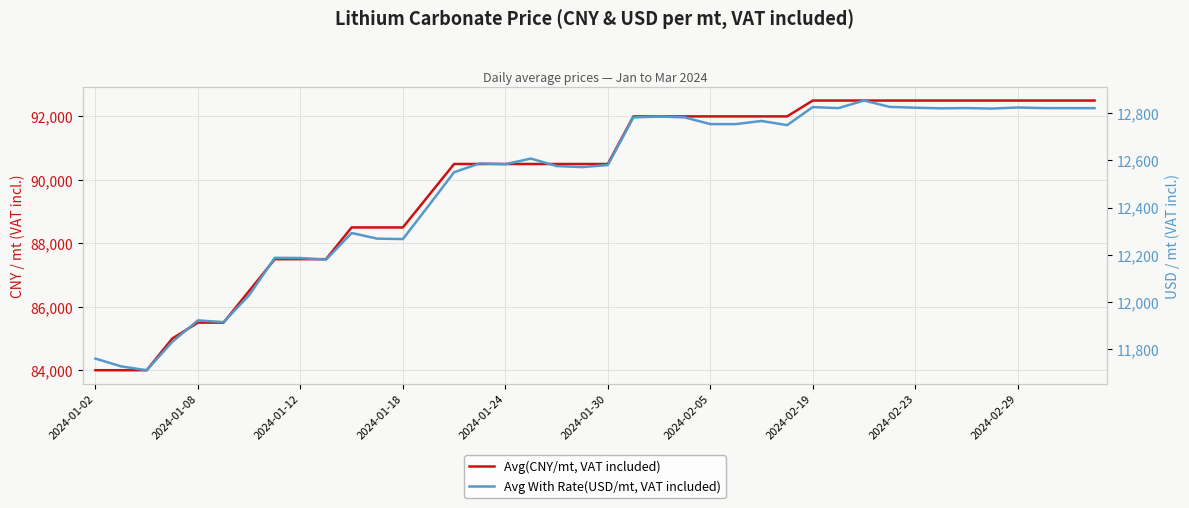

What position from the right is 2024-01-30?

20